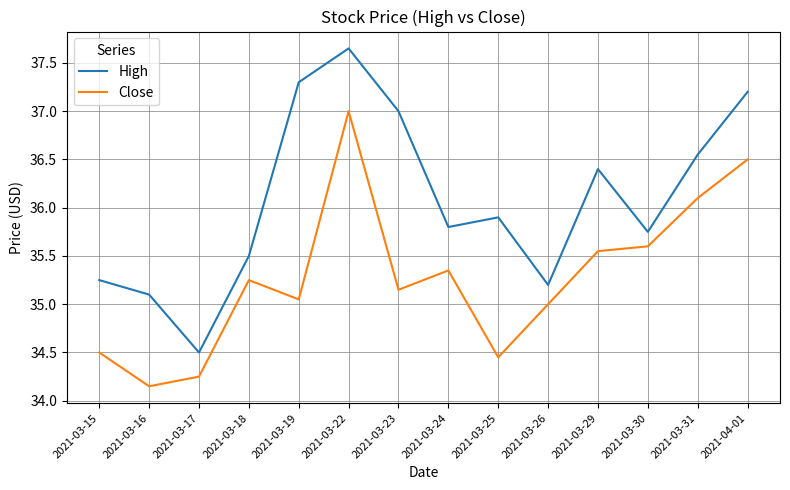

Which category has the lowest value across all series?

2021-03-16